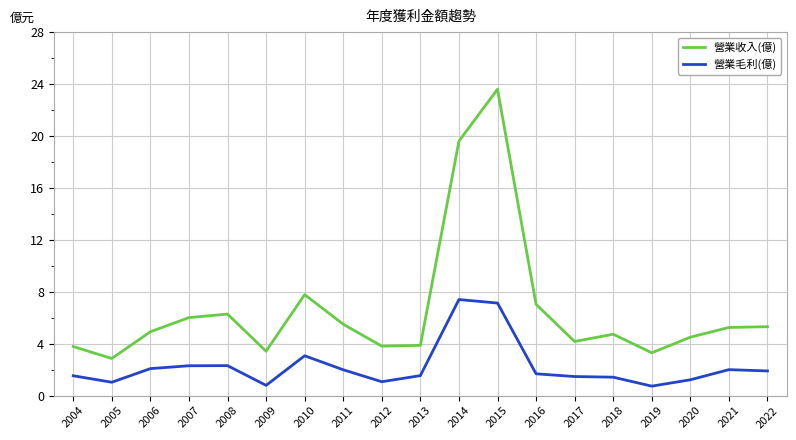

The value of 營業毛利(億) at 2010 is 3.1. True or false?

True